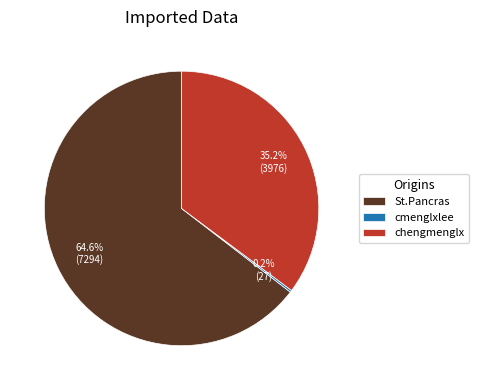

Which slice represents more than half of the pie?

St.Pancras